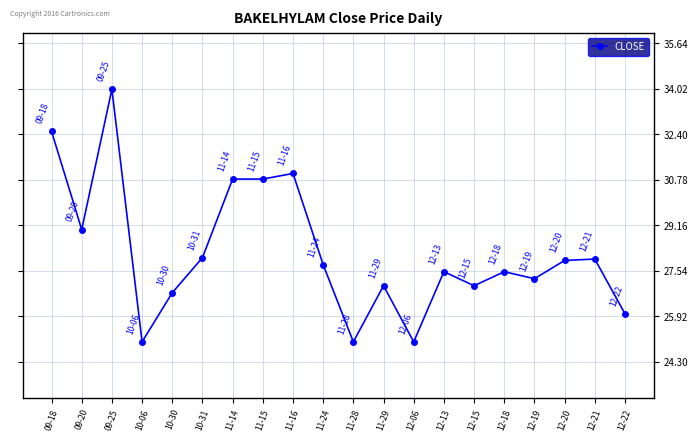

What is the difference between the second highest and minimum values?

7.5